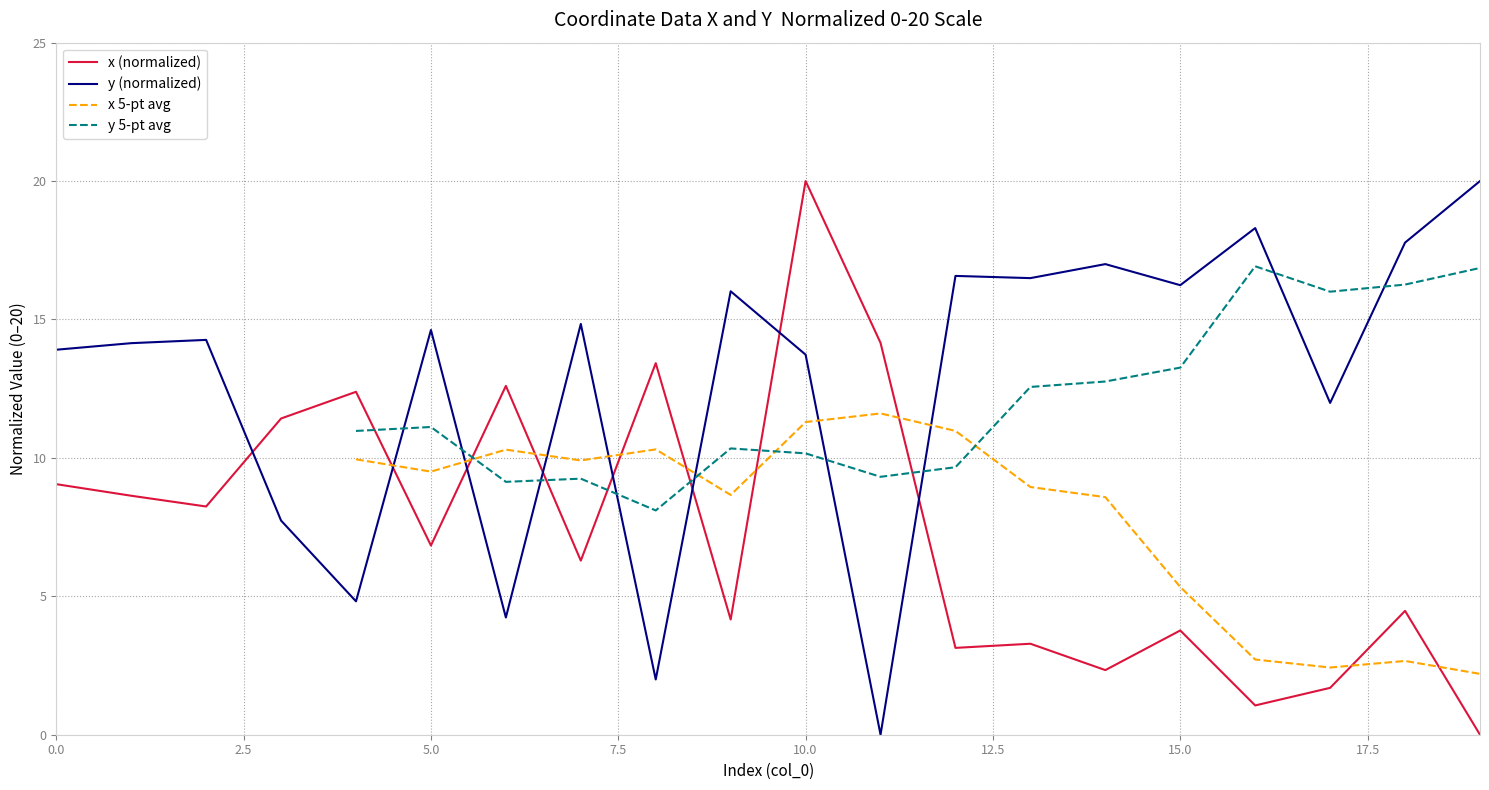

The value of y (normalized) at 15.0 is 9.0. True or false?

False